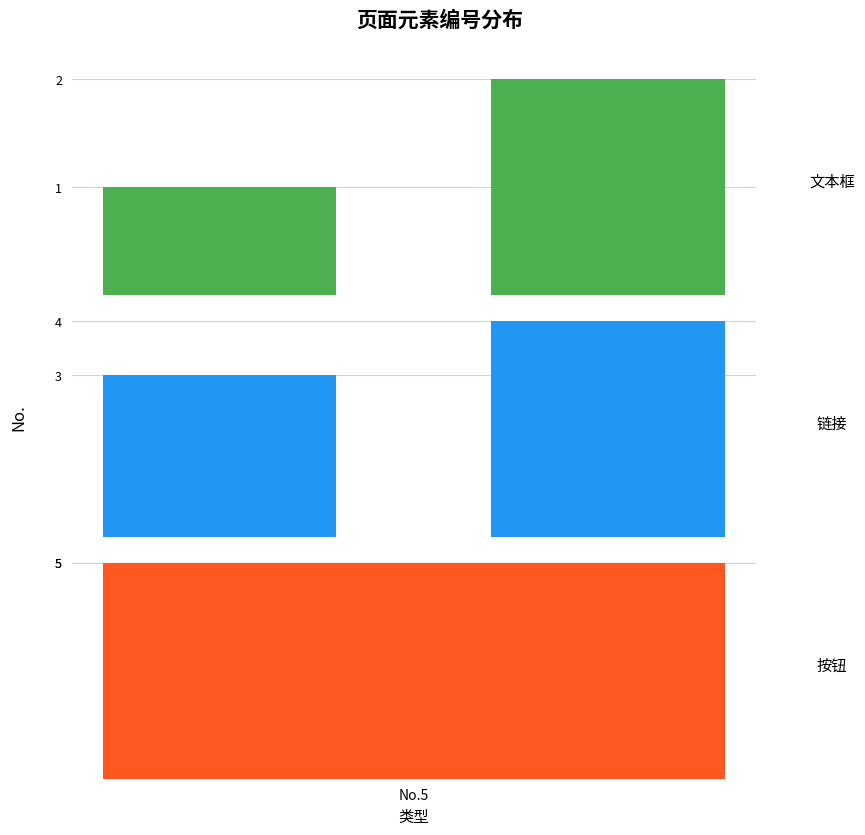

What is the spread (max minus min) of values at No.5?

2